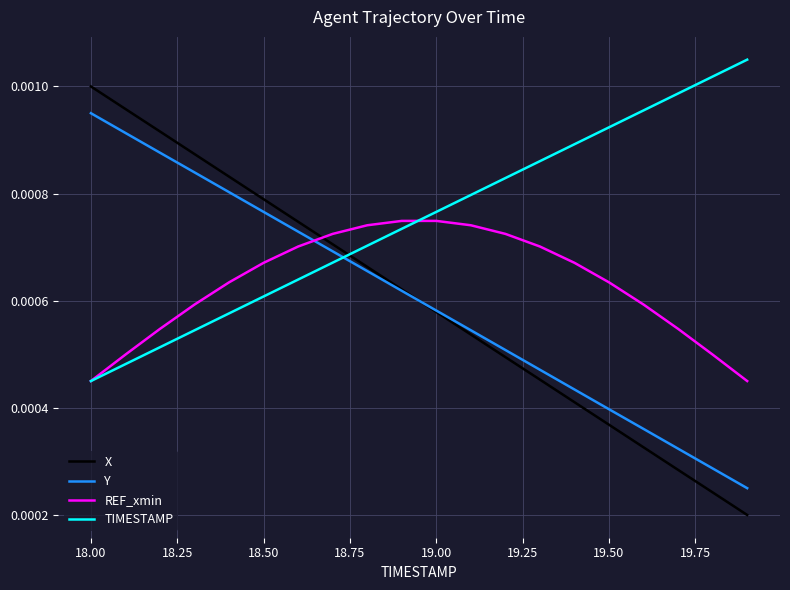

How many times do TIMESTAMP and X cross each other?

1